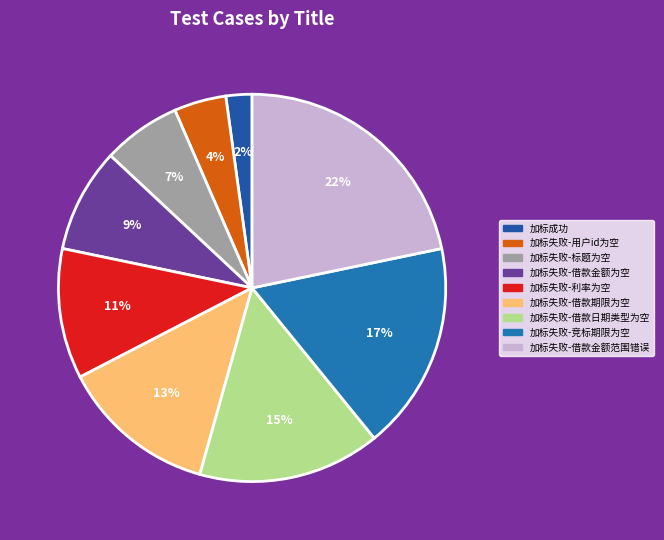

How many segments does this pie chart have?

9